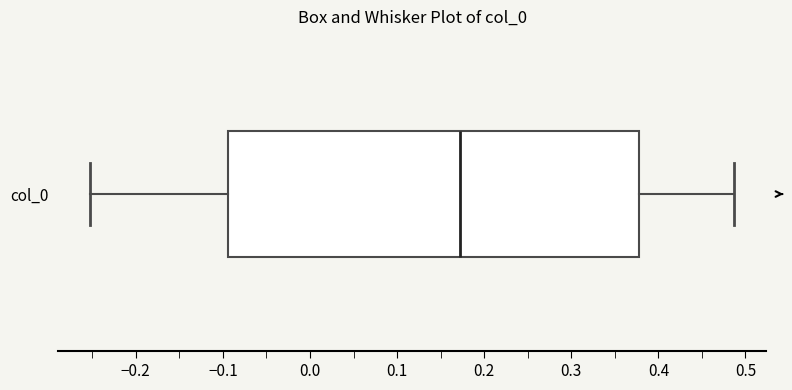

Transcribe this box plot: give where the median line is, the range the box spans, and where the two whiskers end, as read against the x-axis. The values are not printed on the chart, so give them approximately, as read against the axis.

median 0.17, box -0.09 to 0.38, whiskers -0.25 to 0.49